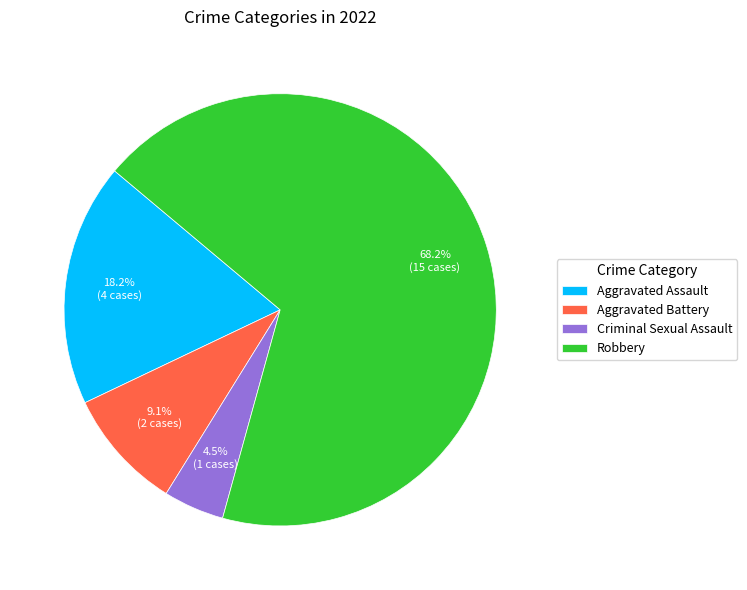

Rank the categories by value from highest to lowest.

Robbery, Aggravated Assault, Aggravated Battery, Criminal Sexual Assault